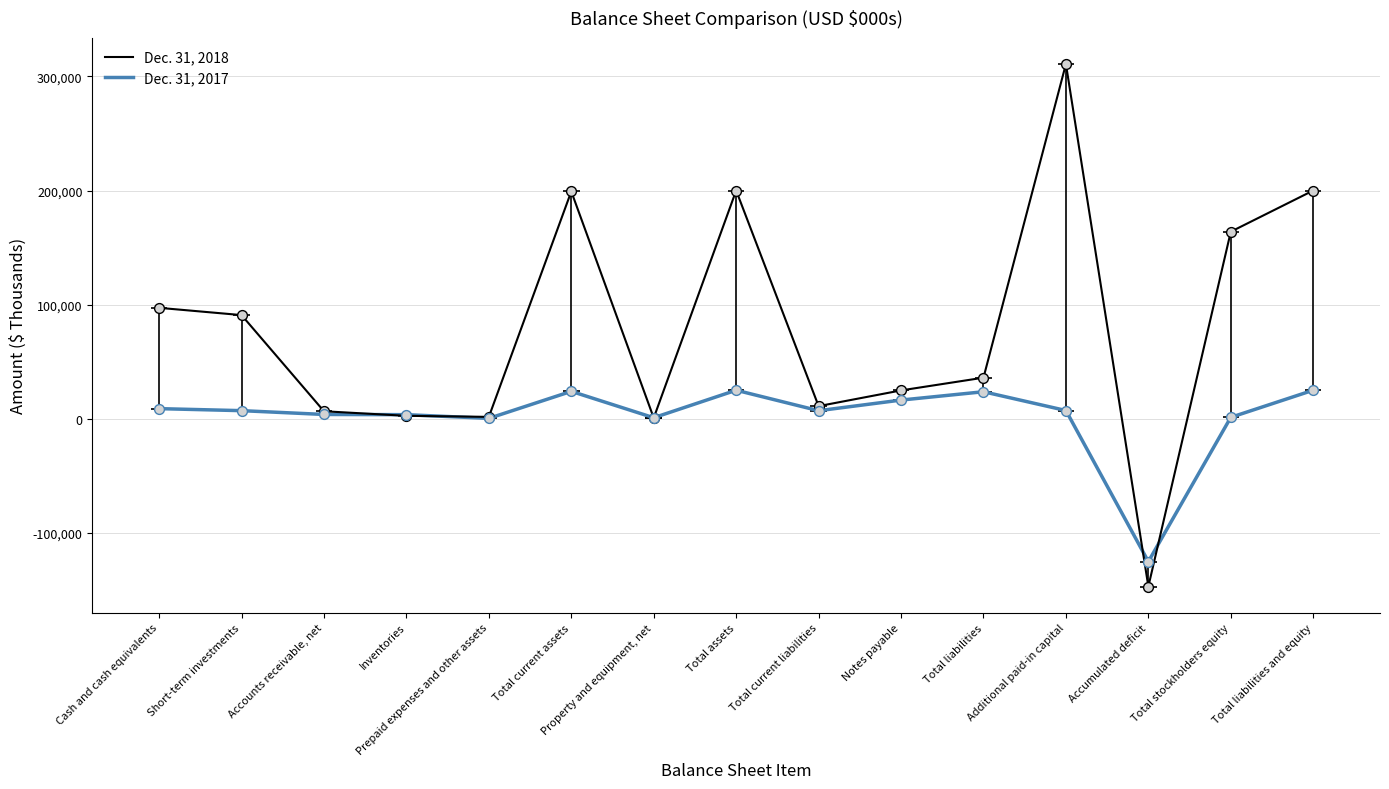

Which series has the largest total across all categories?

Dec. 31, 2018